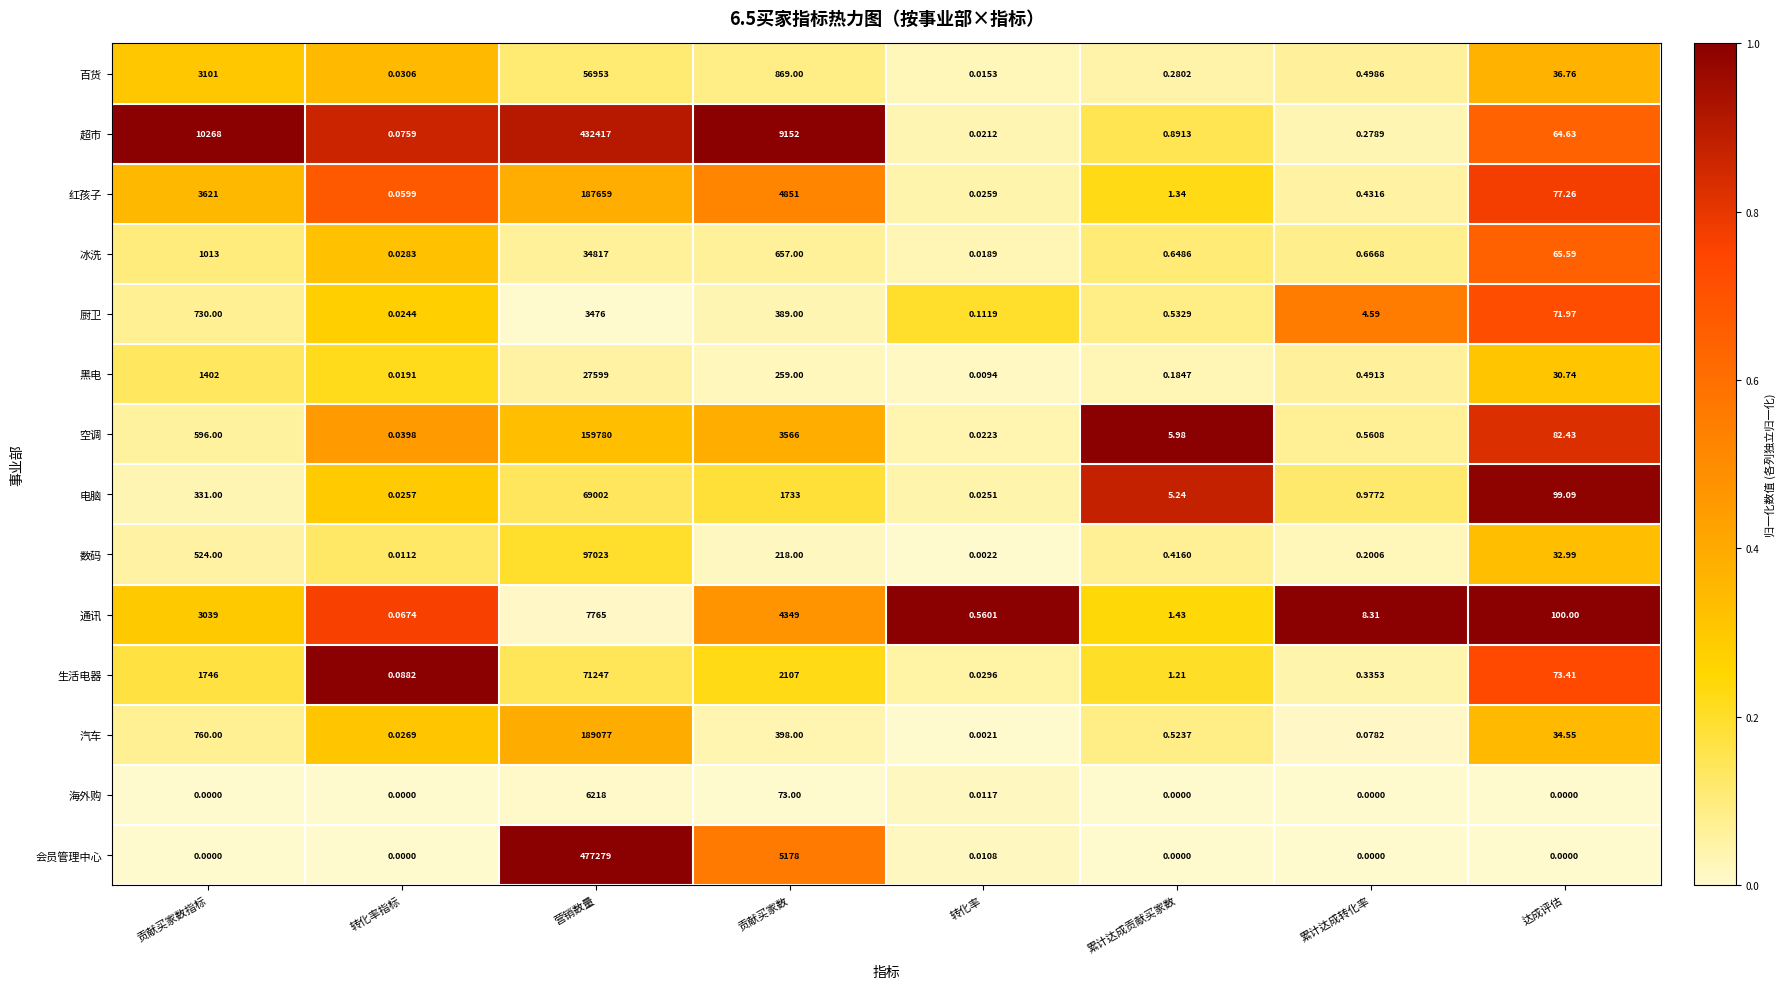

What is the maximum value shown in the chart?

477279.0